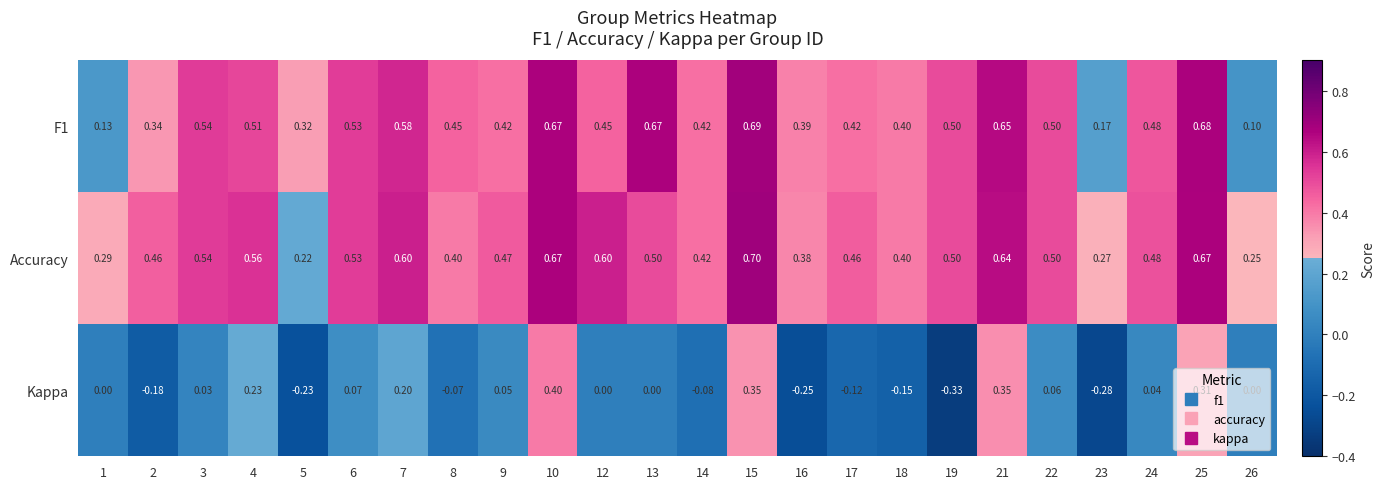

Which series has the largest range (max minus min)?

Kappa